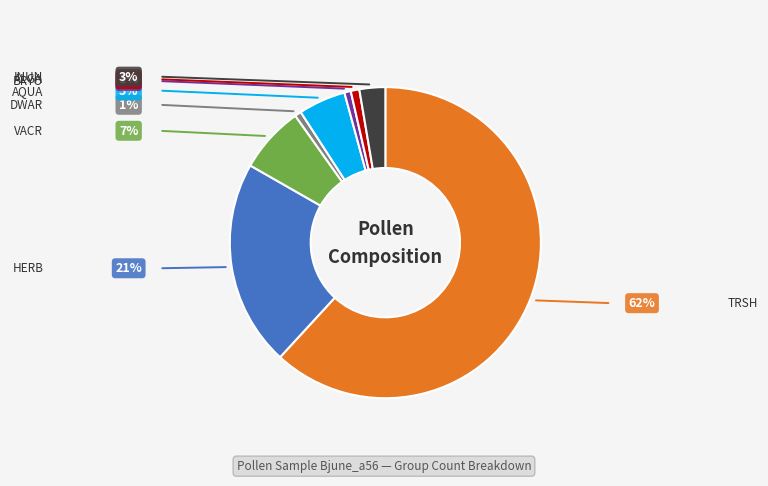

How many segments does this pie chart have?

8